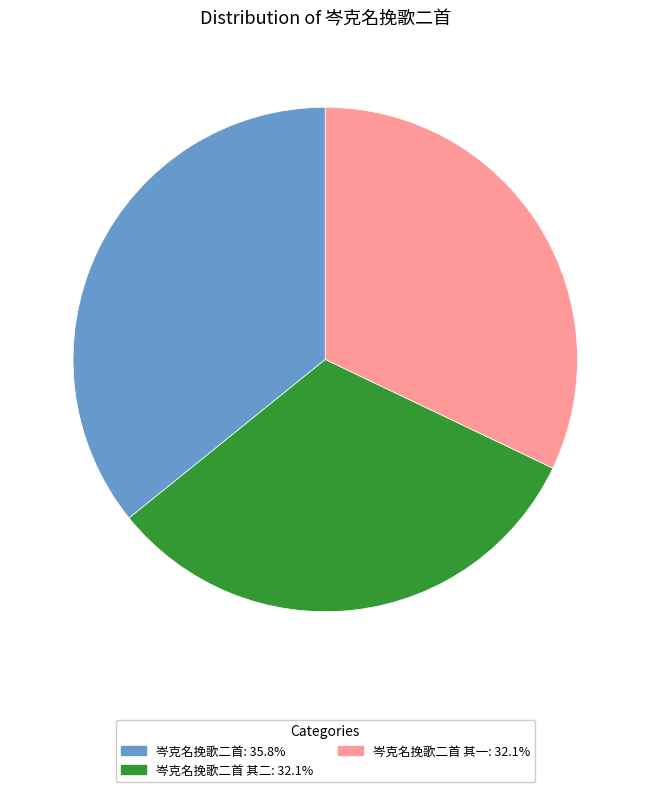

Is there a majority slice in this chart?

No